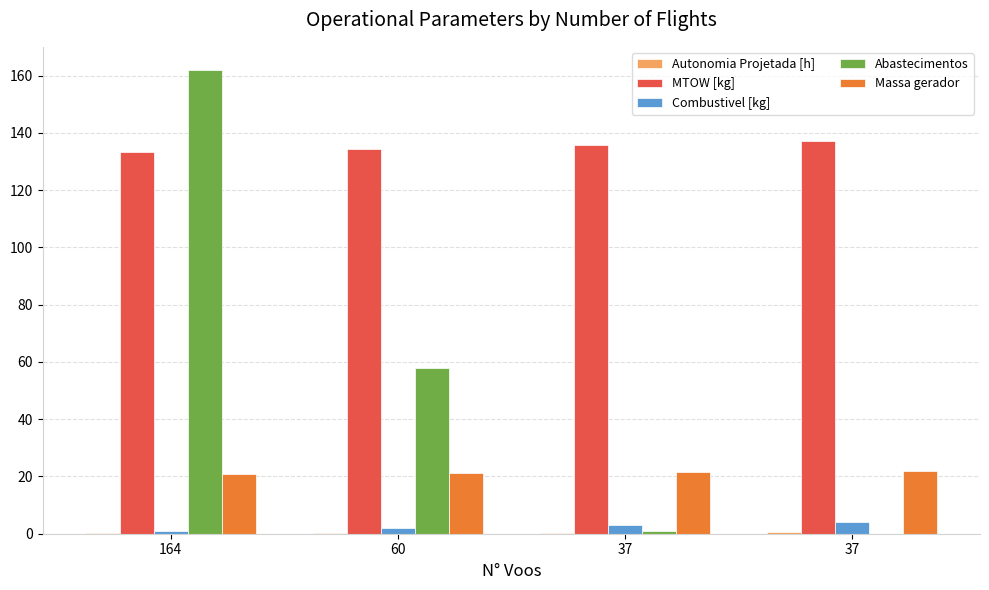

How many groups of bars are there?

4